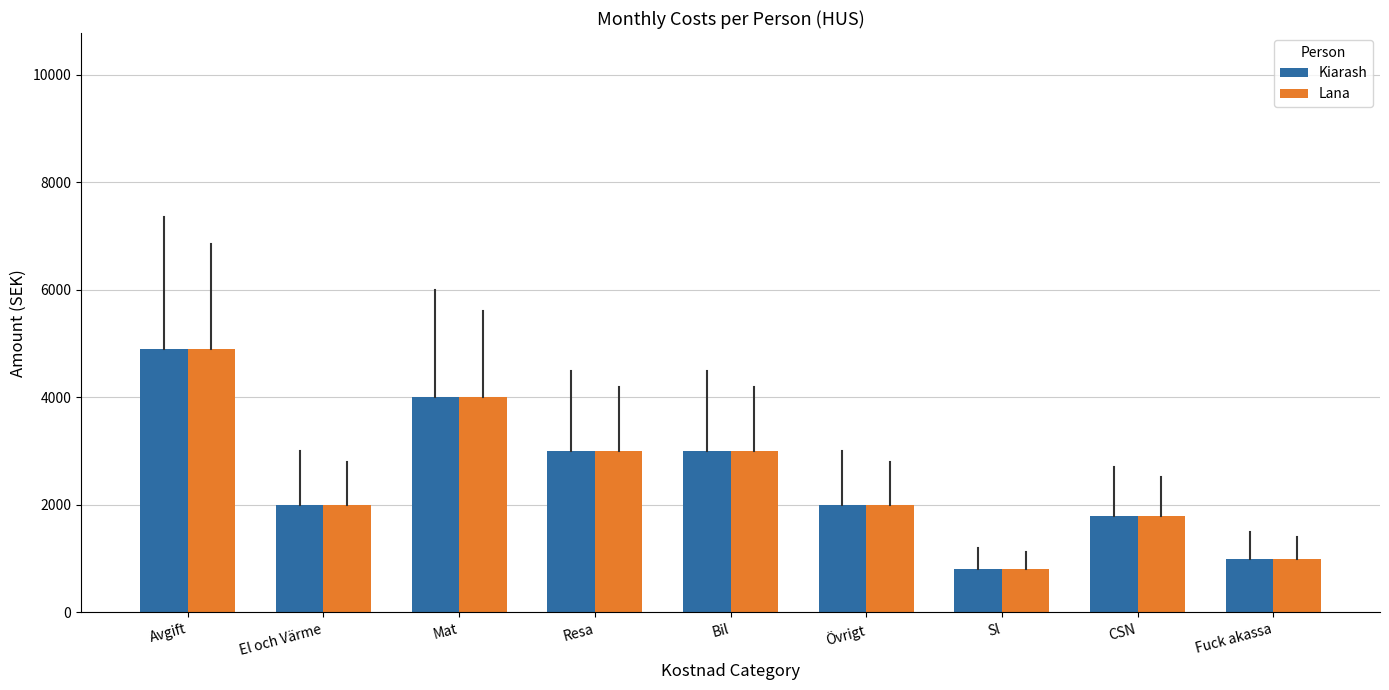

How many groups of bars are there?

9